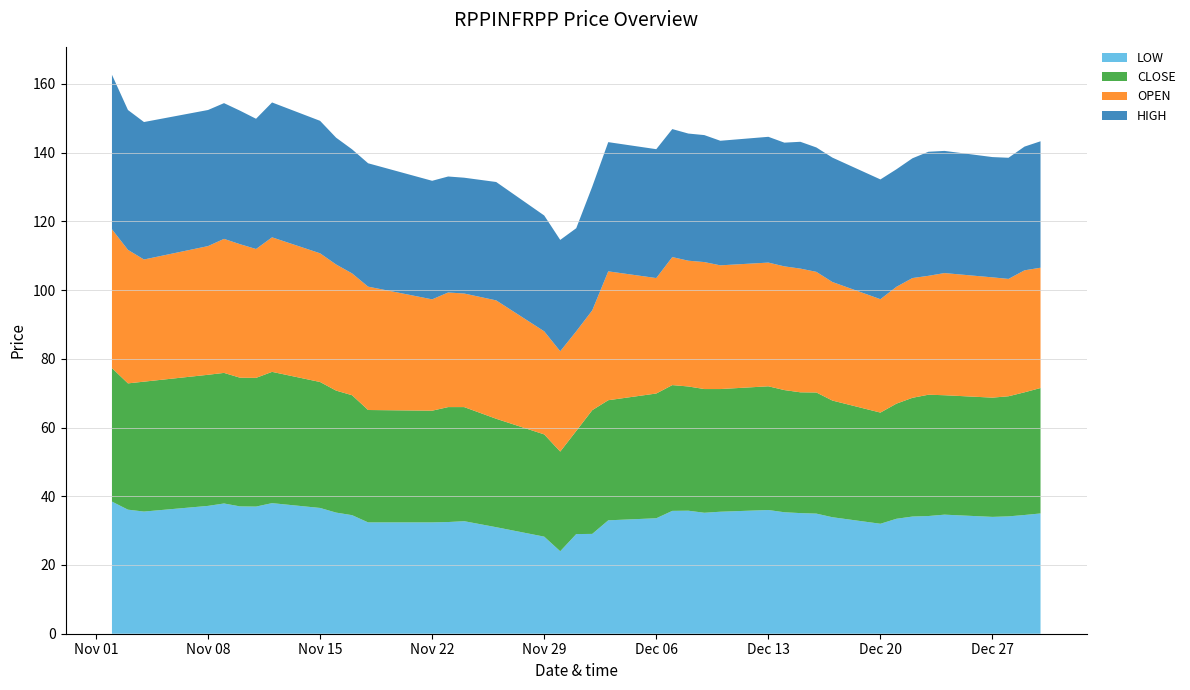

Reading left to right, what are all the values shown in this chart?

LOW: 38.5	36.1	35.5	37.2	37.9	37.0	37.0	38.0	36.6	35.2	34.5	32.4	32.4	32.5	32.8	31.0	28.2	24.0	29.0	29.1	33.0	33.6	35.8	35.8	35.2	35.5	36.0	35.4	35.1	35.0	33.9	32.0	33.5	34.1	34.2	34.6	34.0	34.1	34.5	35.0
CLOSE: 38.9	36.8	37.8	38.1	38.0	37.5	37.5	38.2	36.6	35.5	34.9	32.7	32.5	33.5	33.2	31.6	29.8	29.0	30.0	36.0	35.0	36.3	36.6	36.1	36.0	35.7	36.0	35.5	35.1	35.2	34.0	32.4	33.5	34.5	35.3	34.8	34.7	35.0	35.7	36.5
OPEN: 40.4	38.9	35.5	37.5	39.0	38.9	37.5	39.1	37.5	36.7	35.5	35.9	32.4	33.4	33.0	34.5	30.0	29.2	29.0	29.1	37.5	33.6	37.2	36.6	37.0	36.0	36.0	36.0	36.0	35.1	34.5	33.0	34.0	34.9	34.6	35.5	35.0	34.1	35.5	35.0
HIGH: 45.0	40.7	40.0	39.6	39.5	38.9	37.9	39.2	38.5	36.9	36.1	35.9	34.5	33.8	33.7	34.5	33.7	32.4	30.0	36.0	37.6	37.5	37.2	37.0	37.0	36.2	36.6	36.0	36.9	36.2	36.2	34.9	34.2	34.9	36.1	35.5	35.0	35.2	36.0	36.8